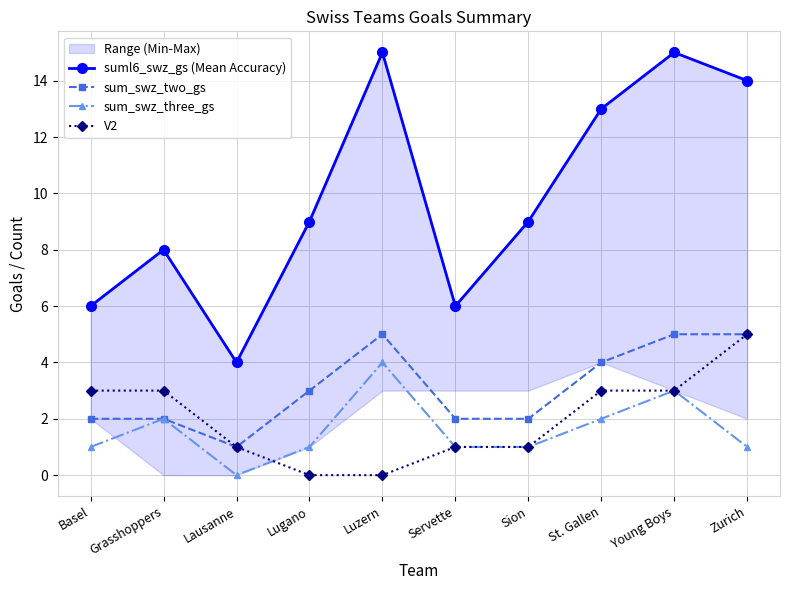

True or false: sum_swz_two_gs has more than 0 points higher than both neighbors.

True